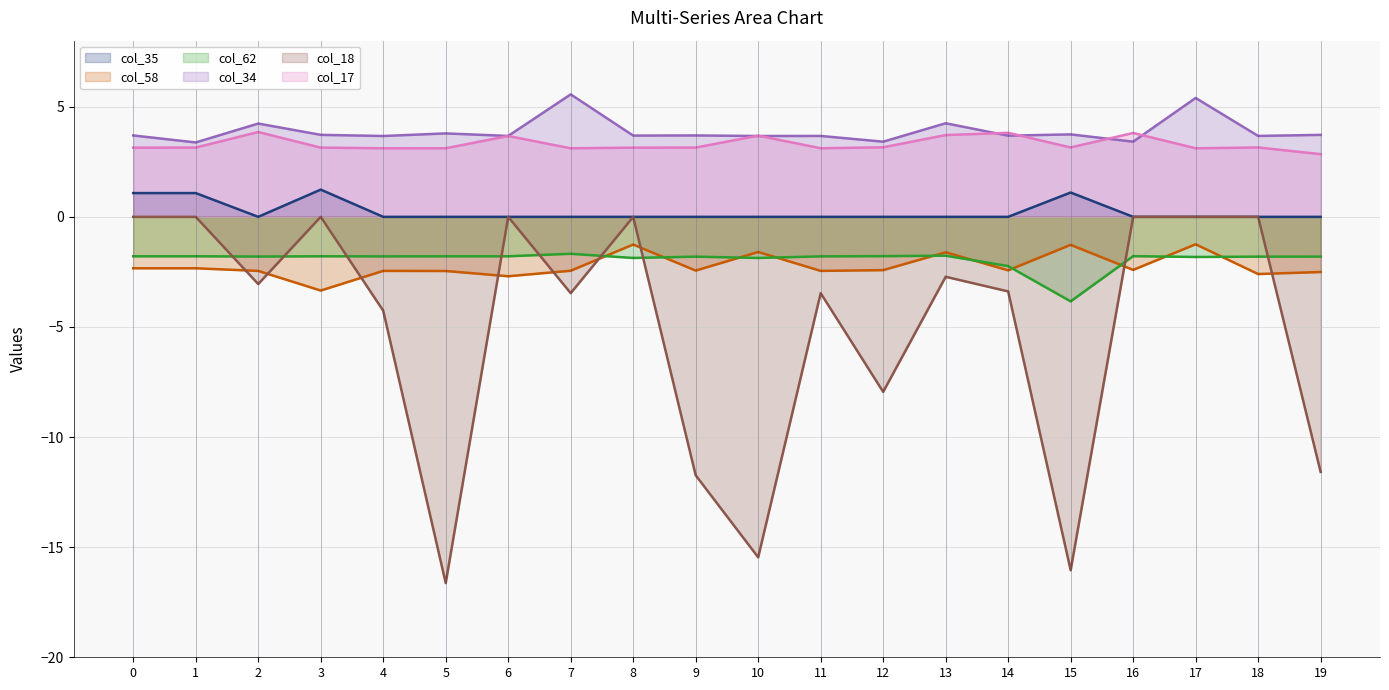

Reading right to left, what are all the values shown in this chart?

col_35: 0.0	0.0	0.0	0.0	1.1	0.0	0.0	0.0	0.0	0.0	0.0	0.0	0.0	0.0	0.0	0.0	1.2	0.0	1.1	1.1
col_58: -2.5	-2.6	-1.2	-2.4	-1.3	-2.4	-1.6	-2.4	-2.5	-1.6	-2.4	-1.3	-2.4	-2.7	-2.5	-2.5	-3.3	-2.5	-2.3	-2.3
col_62: -1.8	-1.8	-1.8	-1.8	-3.8	-2.2	-1.8	-1.8	-1.8	-1.9	-1.8	-1.9	-1.7	-1.8	-1.8	-1.8	-1.8	-1.8	-1.8	-1.8
col_34: 3.7	3.7	5.4	3.4	3.7	3.7	4.2	3.4	3.7	3.7	3.7	3.7	5.6	3.7	3.8	3.7	3.7	4.2	3.4	3.7
col_18: -11.6	0.0	0.0	0.0	-16.0	-3.4	-2.7	-7.9	-3.5	-15.5	-11.7	0.0	-3.5	0.0	-16.6	-4.3	0.0	-3.1	0.0	0.0
col_17: 2.8	3.1	3.1	3.8	3.2	3.8	3.7	3.2	3.1	3.7	3.1	3.1	3.1	3.7	3.1	3.1	3.1	3.9	3.1	3.1